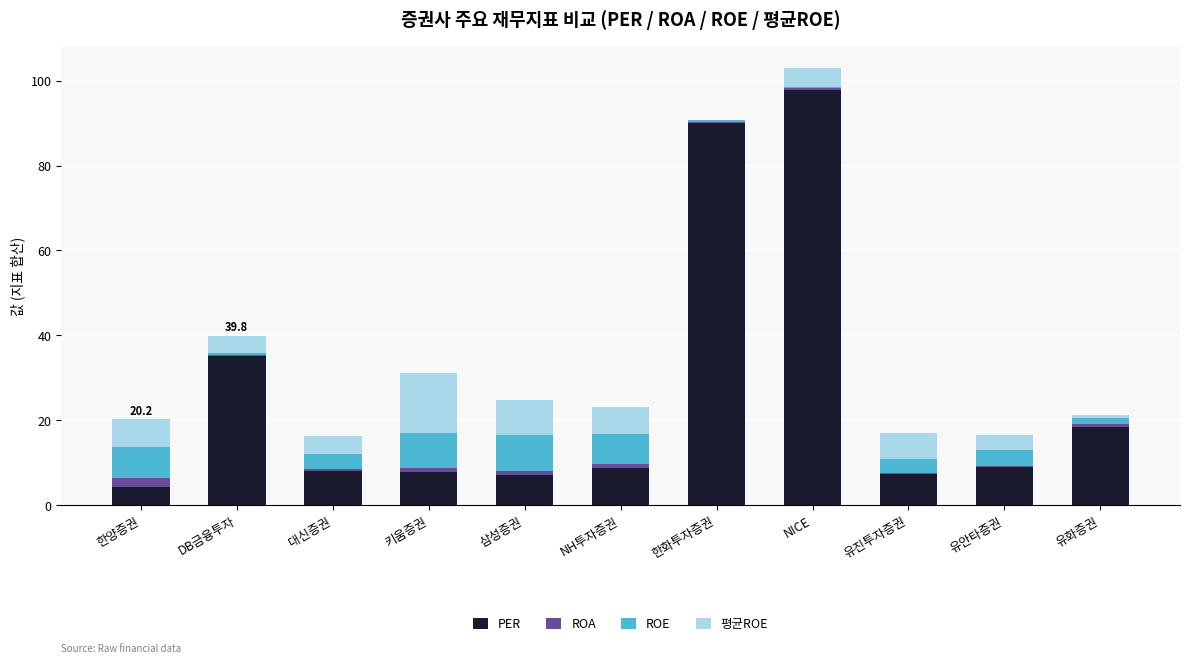

Is it true that PER equals 7.8 at 키움증권?

True